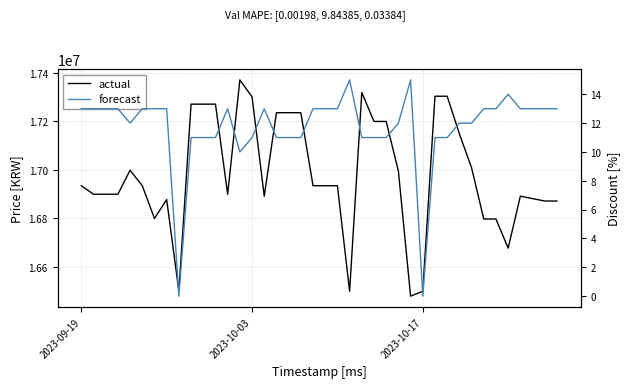

How many values in forecast are above zero?

38